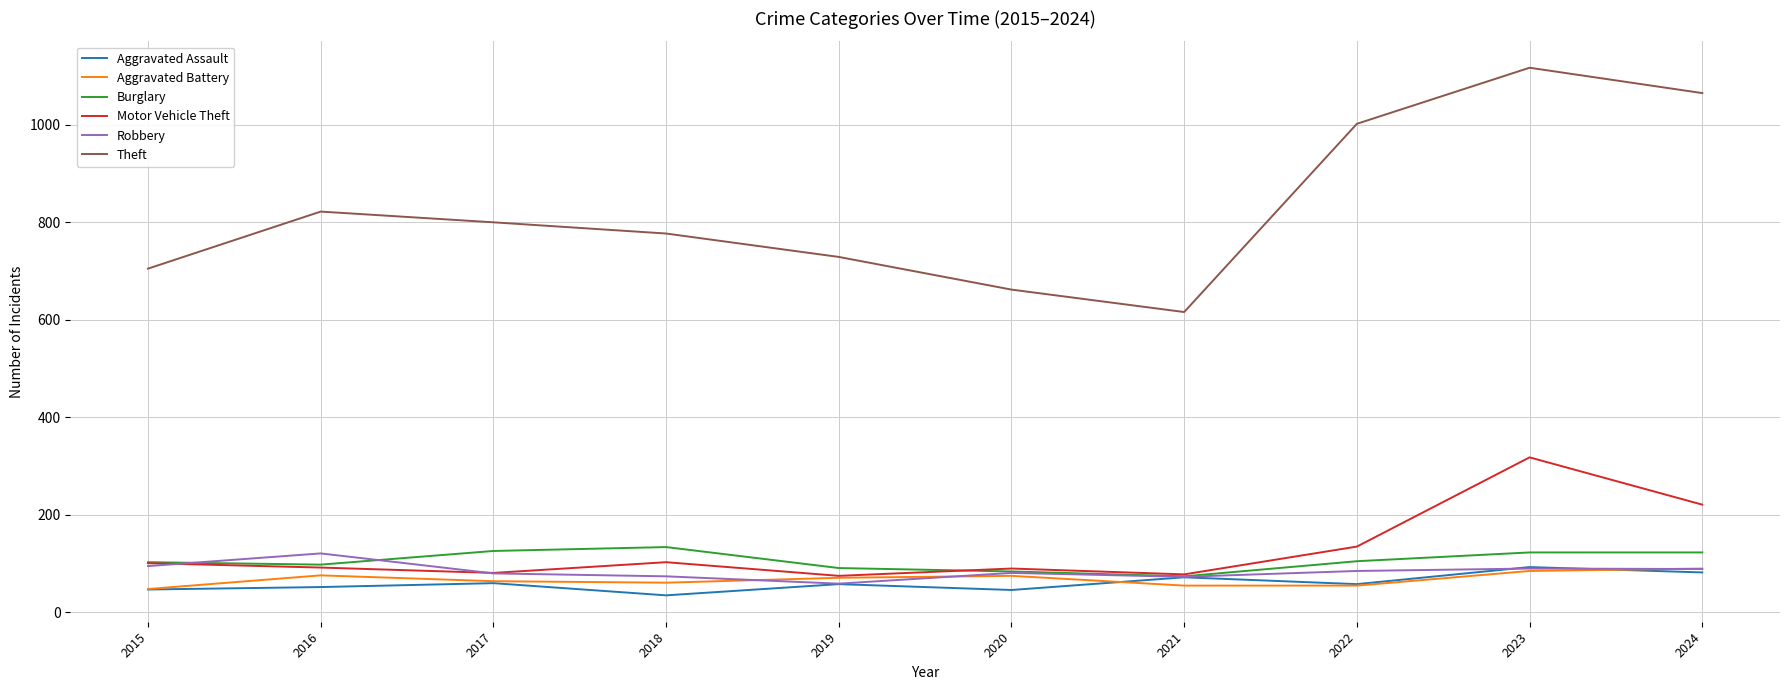

The value of Robbery at 2017 is 80. True or false?

True